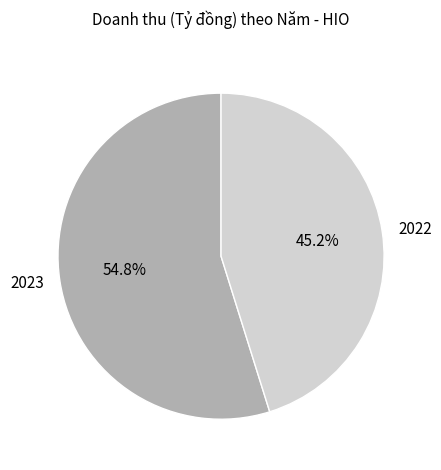

How much of the chart is everything except 2023?

45.2%